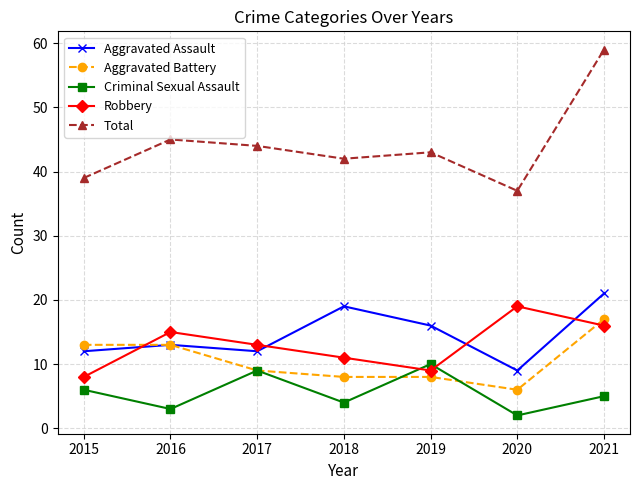

Read the Total value at 2021, to the nearest 5.

60